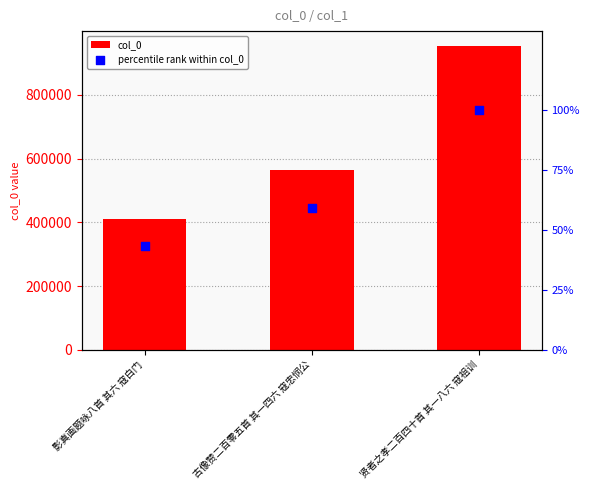

Which series has the largest total across all categories?

col_0